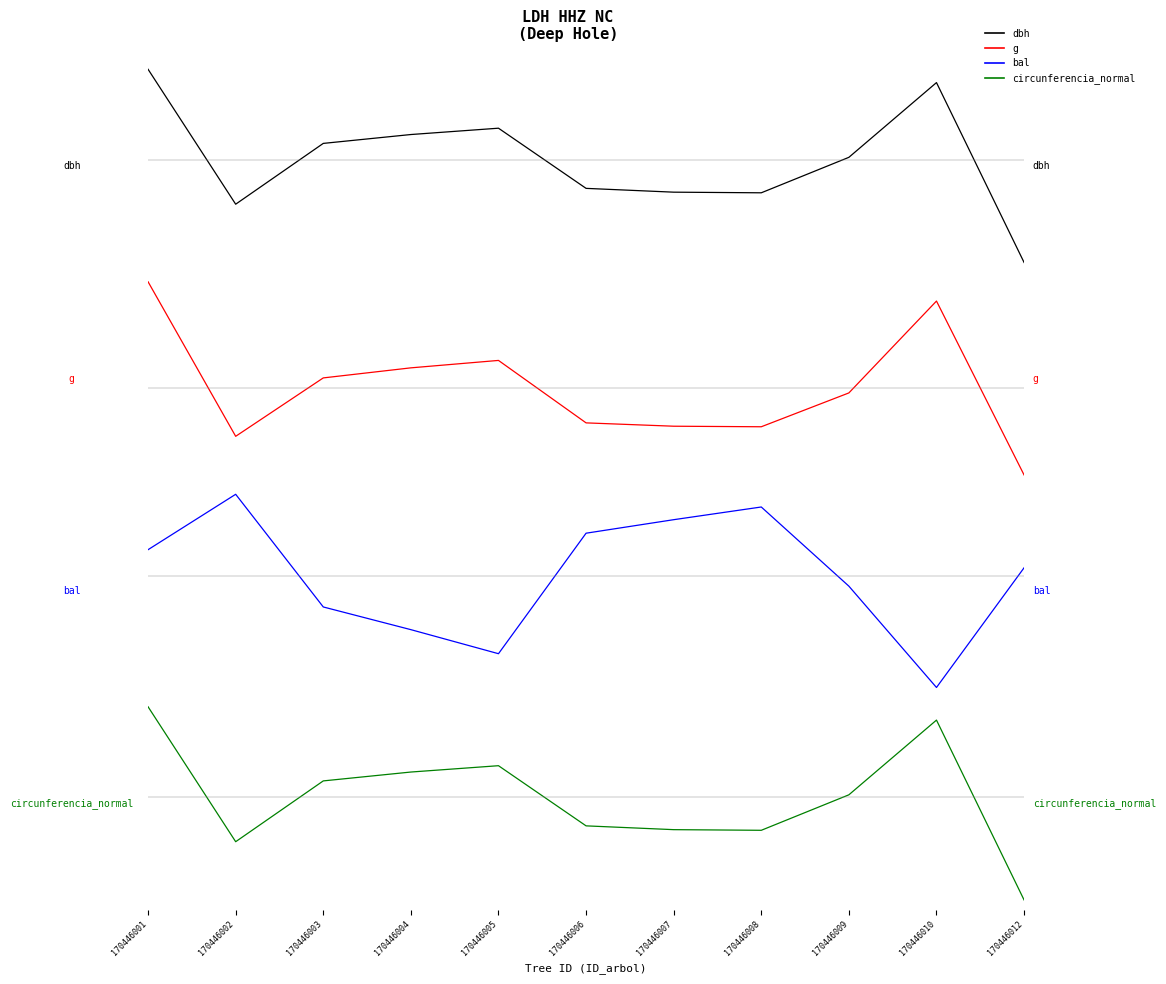

Count the number of data series in this chart.

4